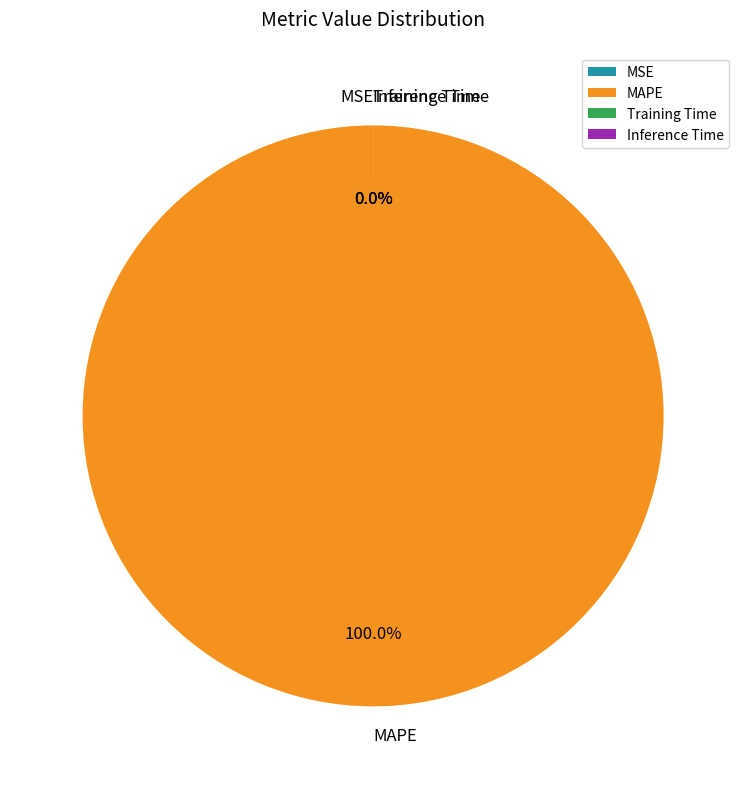

How many segments does this pie chart have?

4